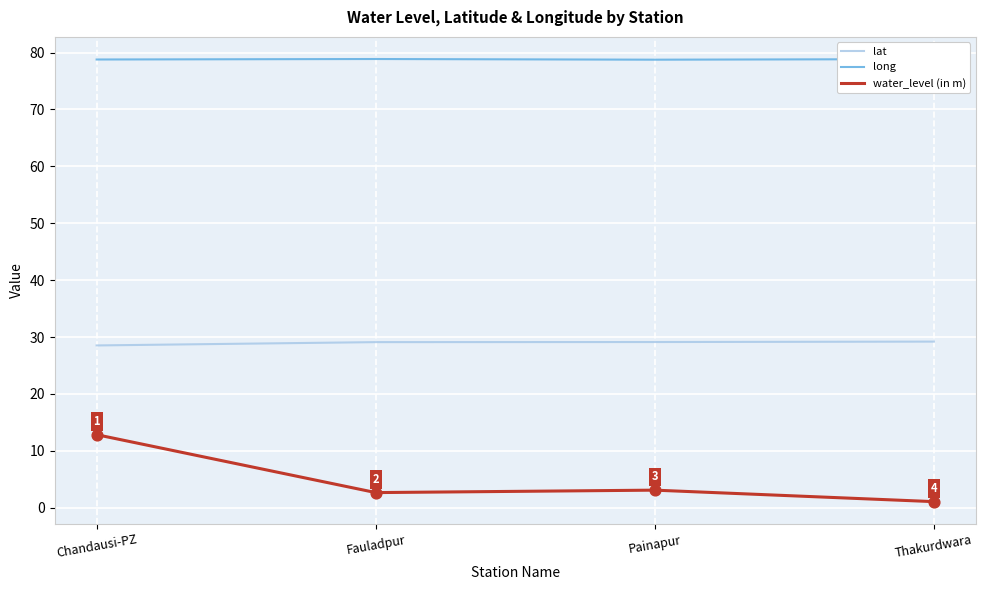

At how many categories does at least one series exceed 17?

4